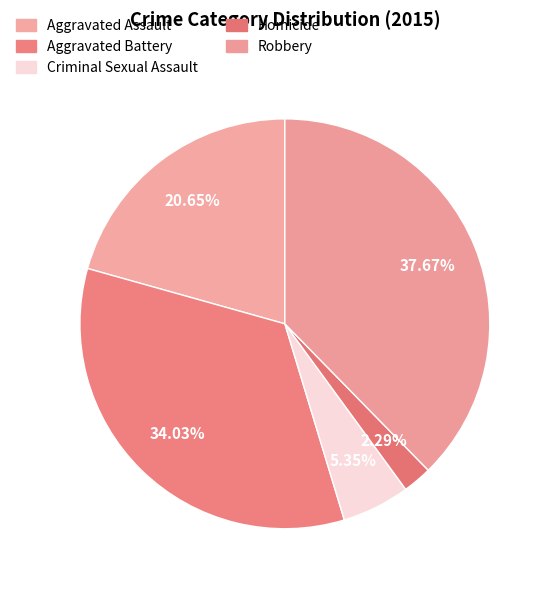

True or false: Homicide accounts for 2% of the total.

True